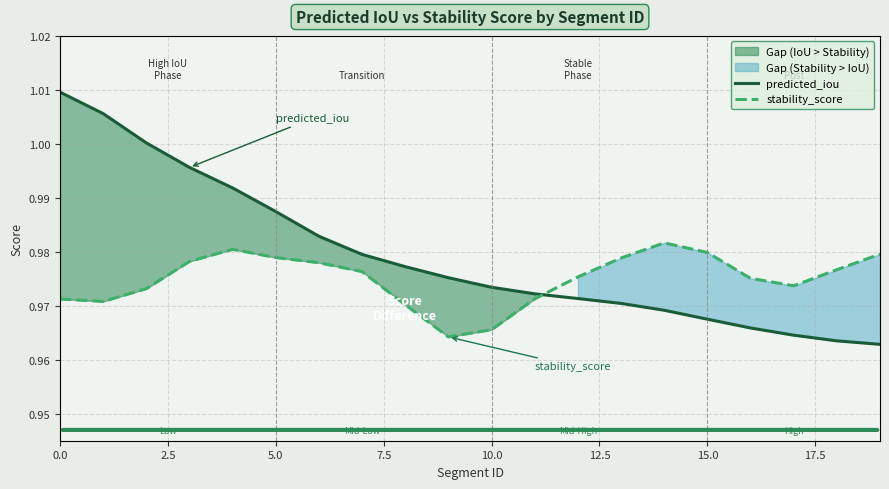

What is the average value of the stability_score series?

1.0